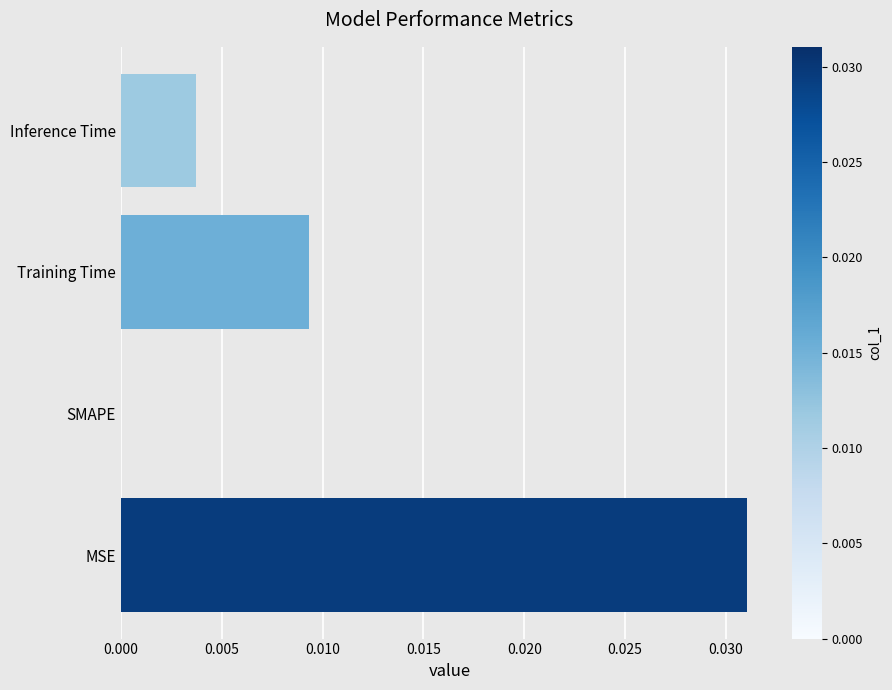

Is it true that the value at MSE is 0.0?

True